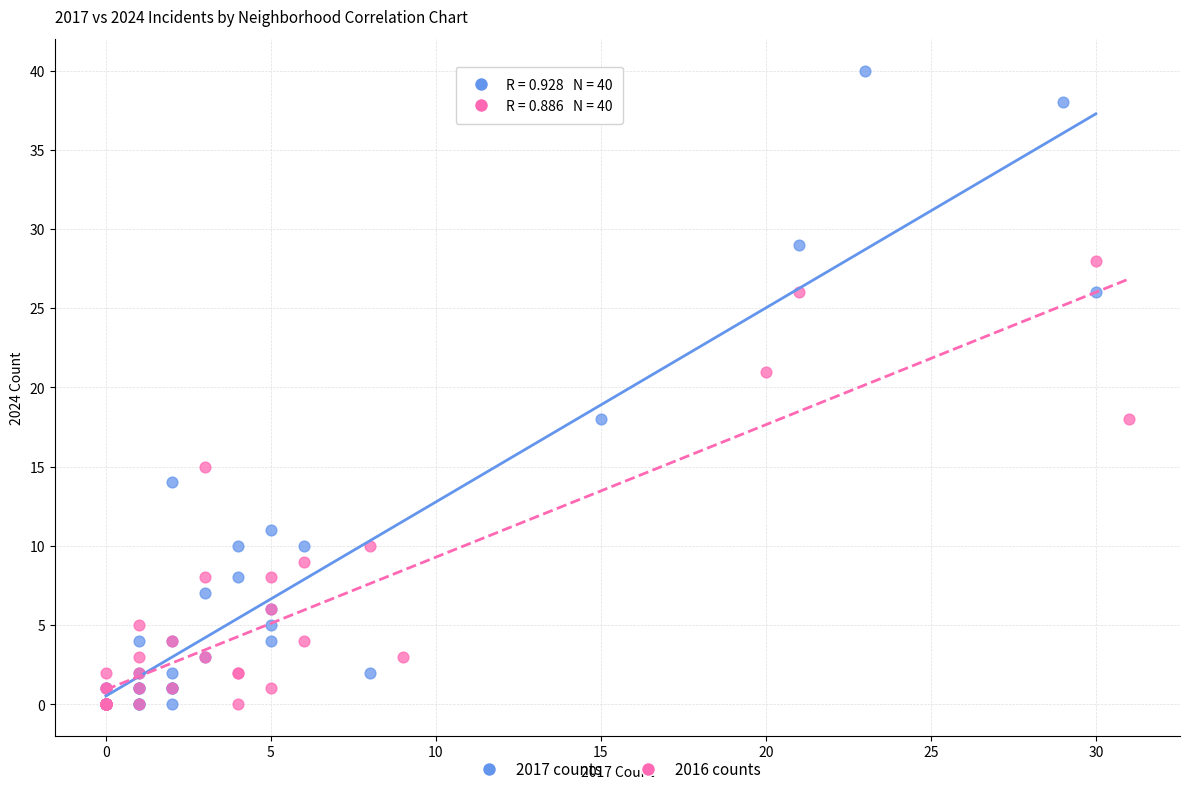

What are all the series names shown in the legend?

2017 counts, 2016 counts